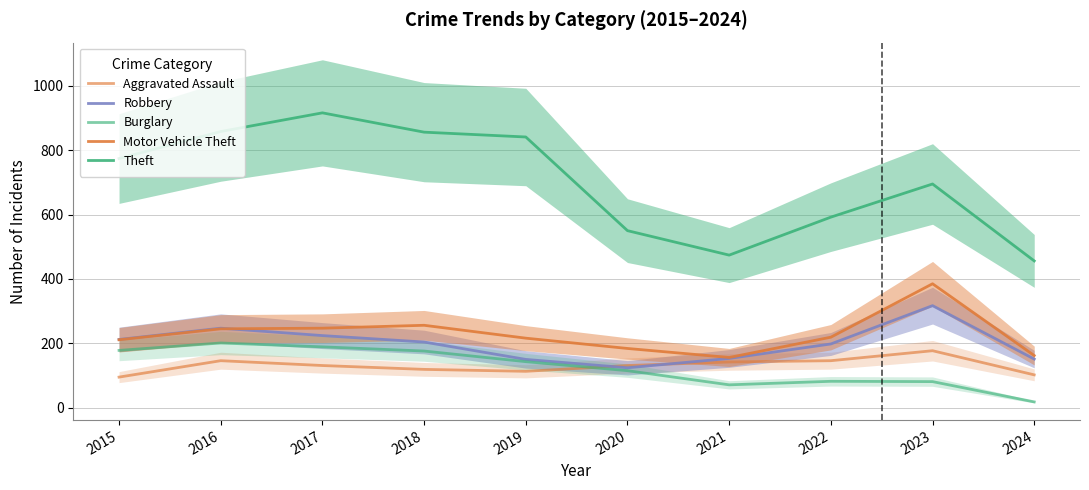

What are all the series names shown in the legend?

Aggravated Assault, Robbery, Burglary, Motor Vehicle Theft, Theft